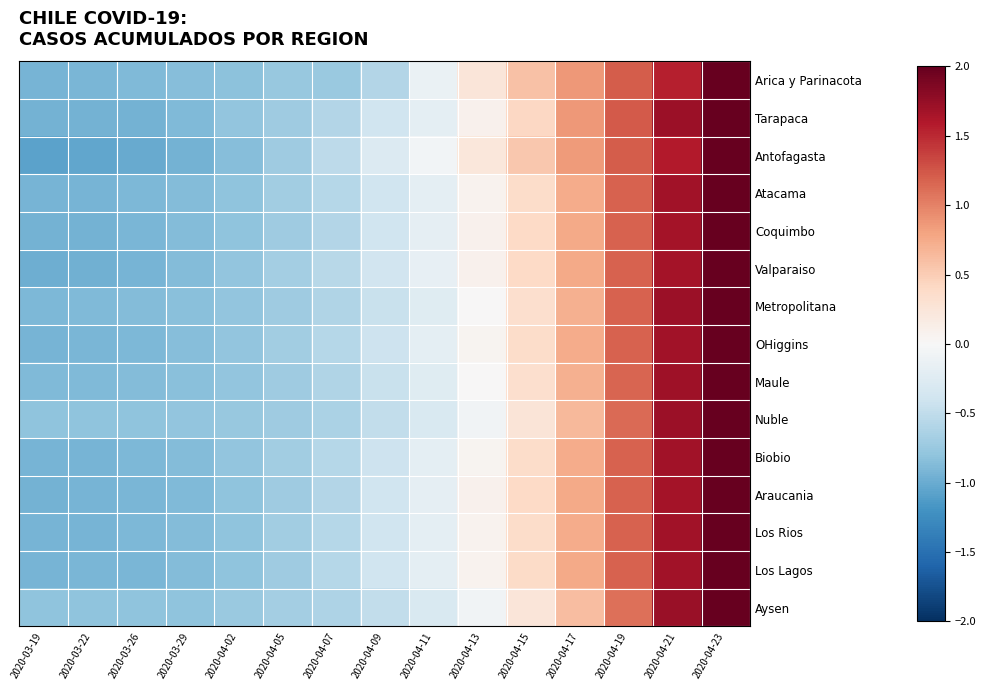

How many distinct data groups are displayed?

15